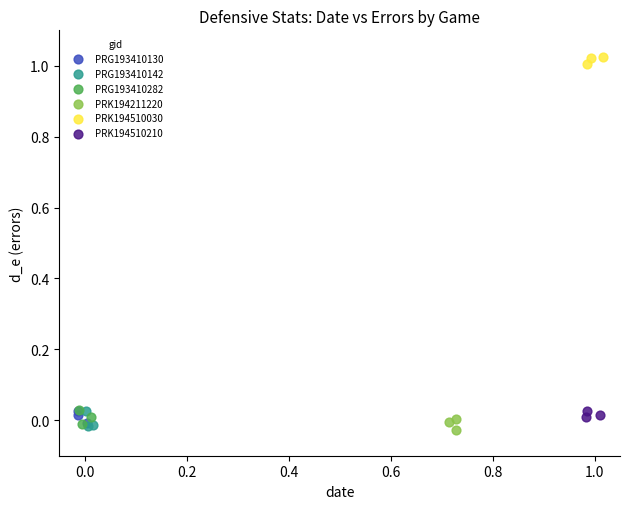

What are all the series names shown in the legend?

PRG193410130, PRG193410142, PRG193410282, PRK194211220, PRK194510030, PRK194510210